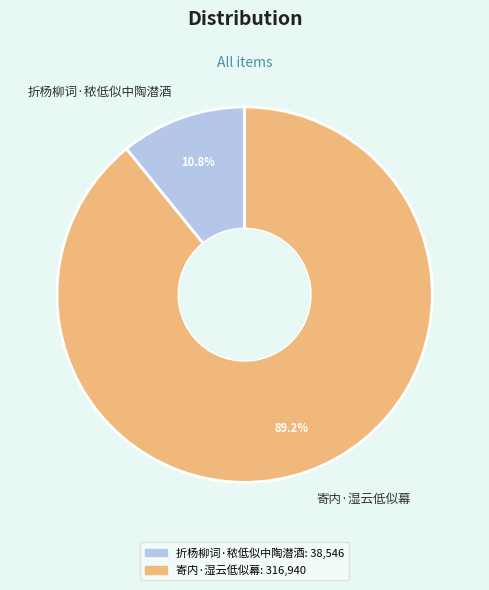

Combined, what portion of the pie is 寄内·湿云低似幕 and 折杨柳词·秾低似中陶潜酒?

100.0%